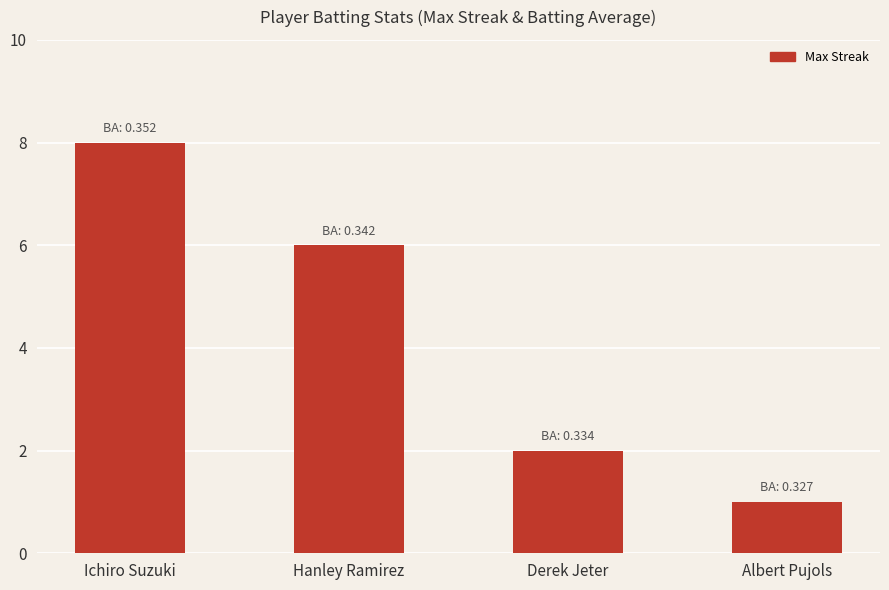

The value at Hanley Ramirez is 11. True or false?

False